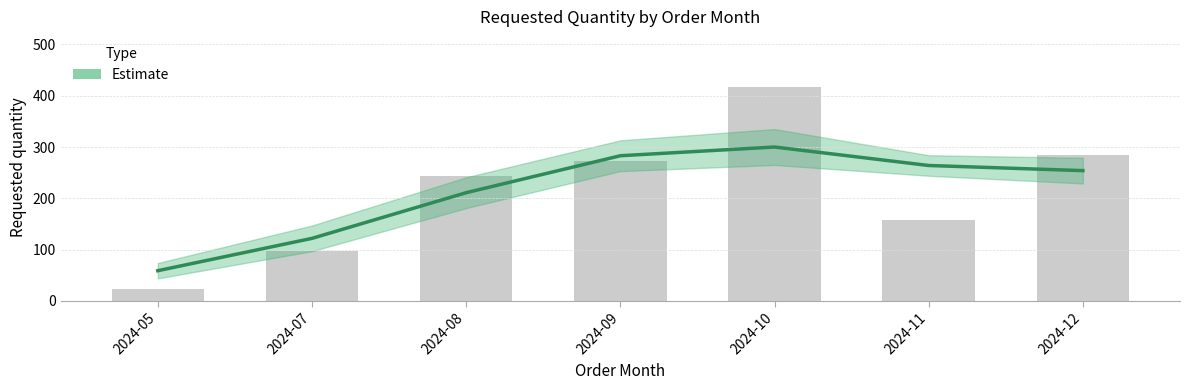

Which category has the highest value across all series?

2024-10